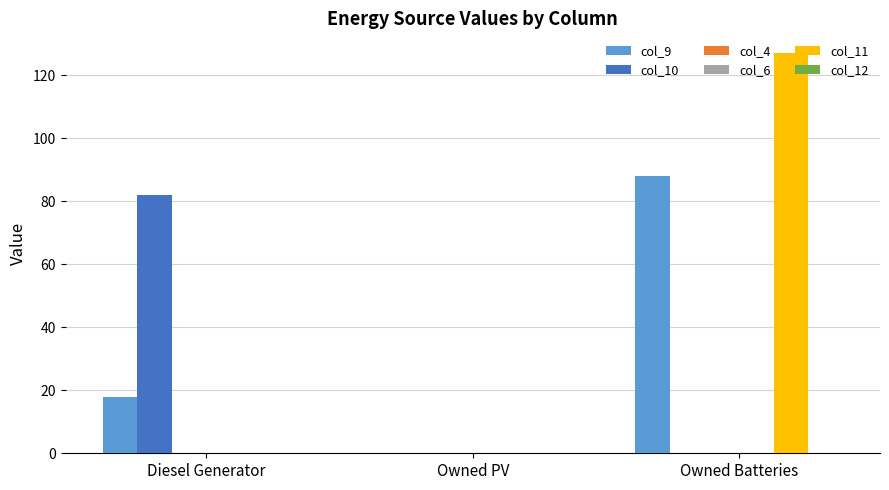

What is the label of the 2nd bar from the right?

Owned PV